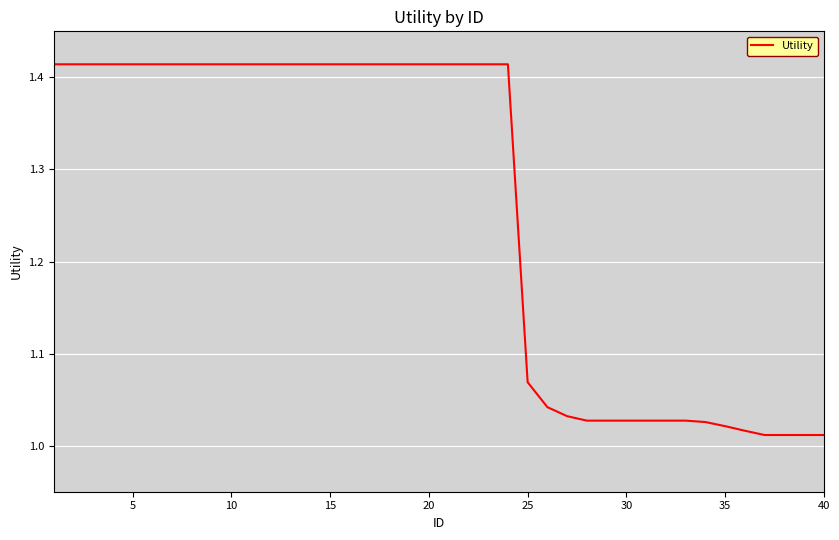

What is the value of the 28th point from the left?

1.0